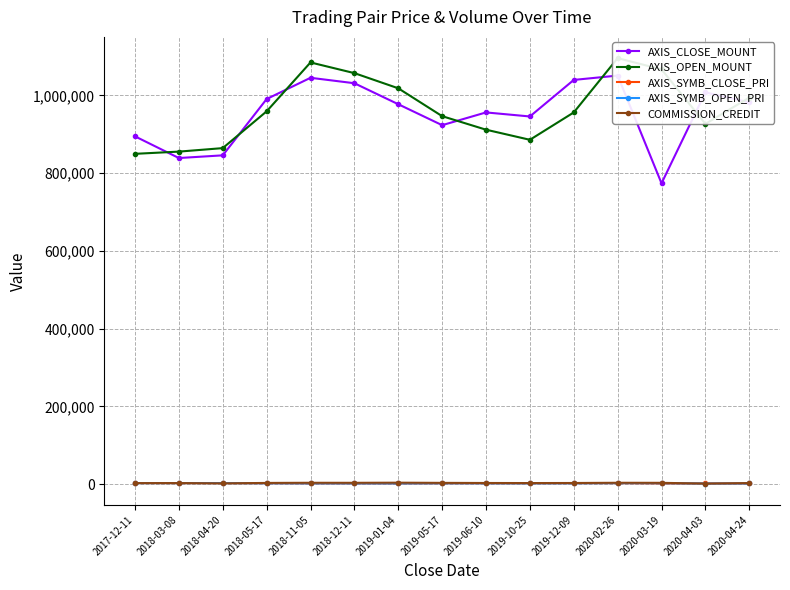

Is the value of COMMISSION_CREDIT at 2019-10-25 greater than the value of AXIS_SYMB_OPEN_PRI at 2020-04-03?

Yes